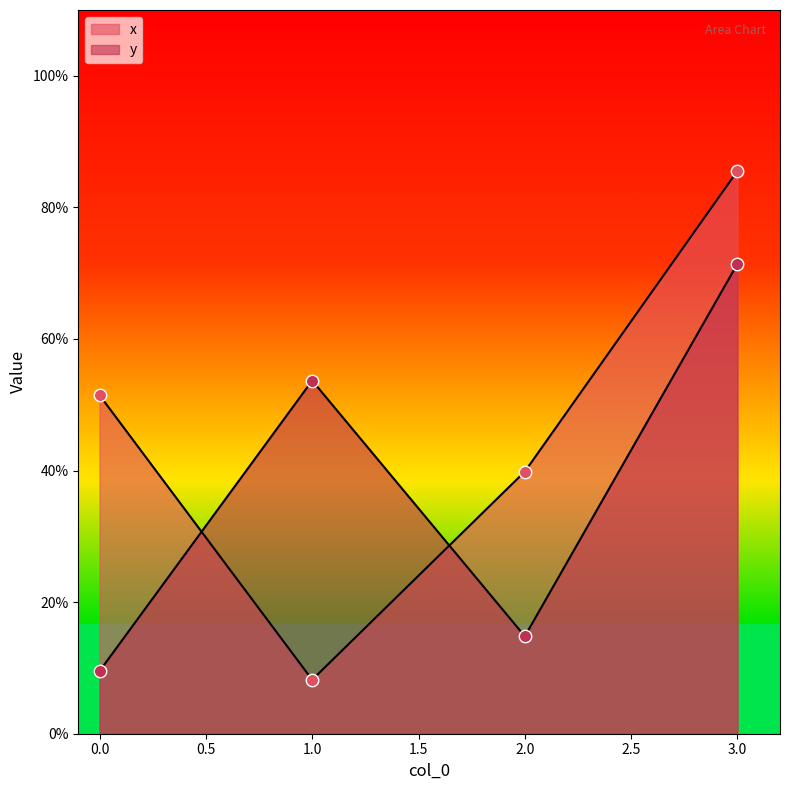

At which category is the sum across all series the highest?

3